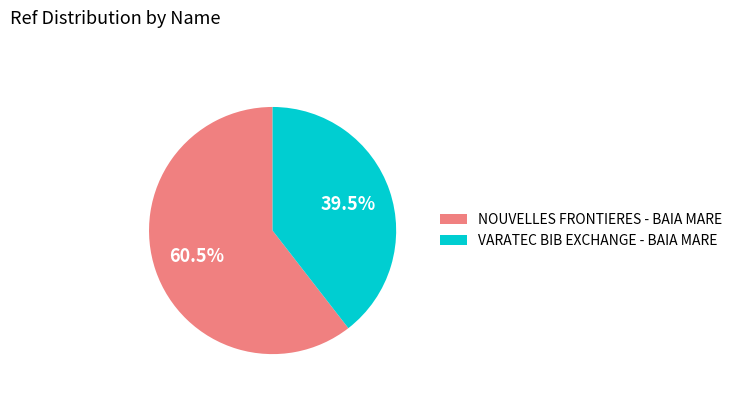

To the nearest percent, what is the average slice percentage?

50%